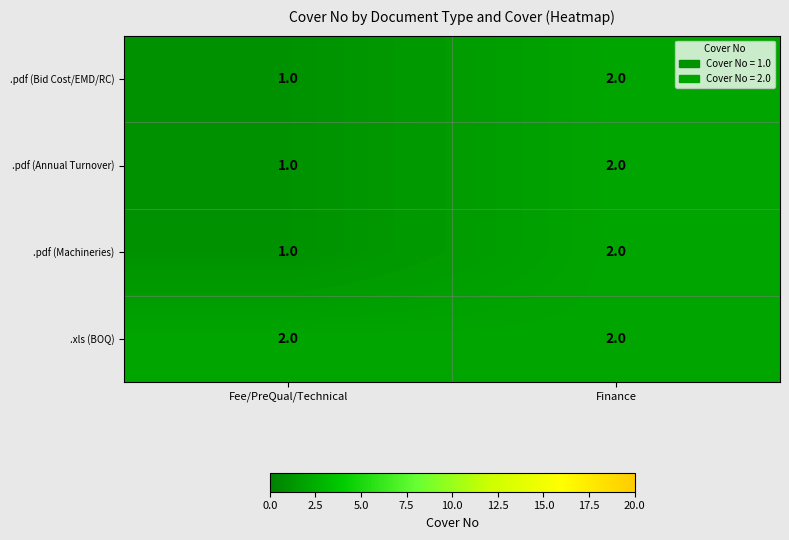

Is it true that .pdf (Bid Cost/EMD/RC) equals 1 at Finance?

False